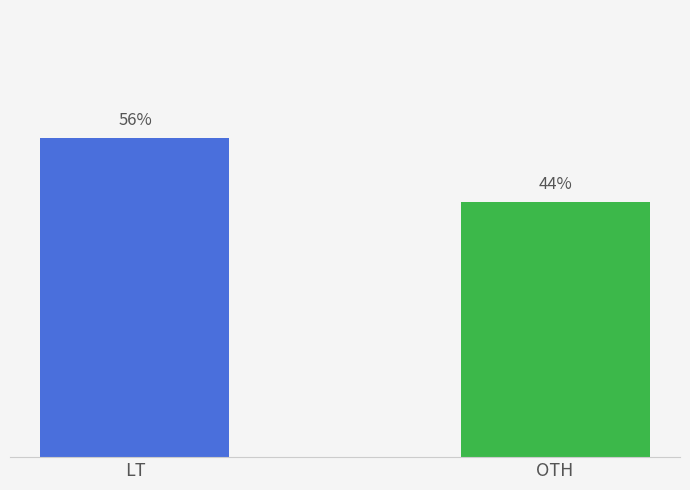

Does the chart contain stacked bars?

No